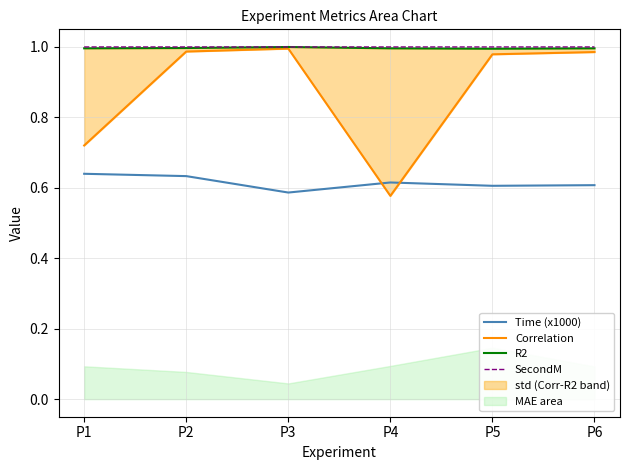

List the series in order of their peak value, highest first.

SecondM, R2, Correlation, Time (x1000)